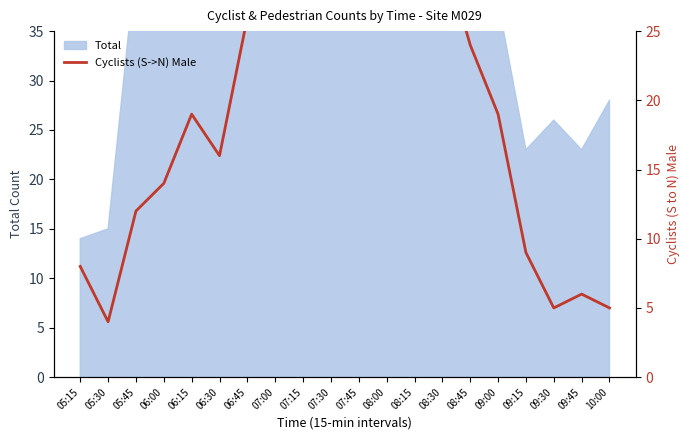

What is the label of the 15th point from the right?

06:30